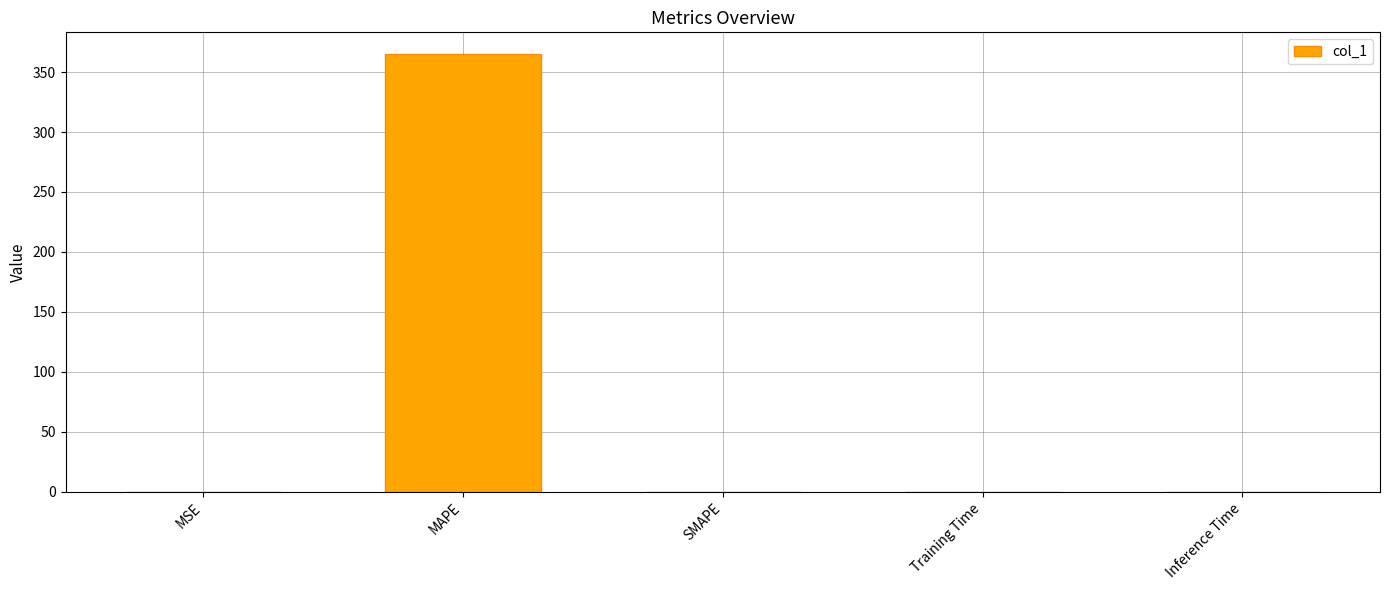

What is the maximum value shown in the chart?

364.9